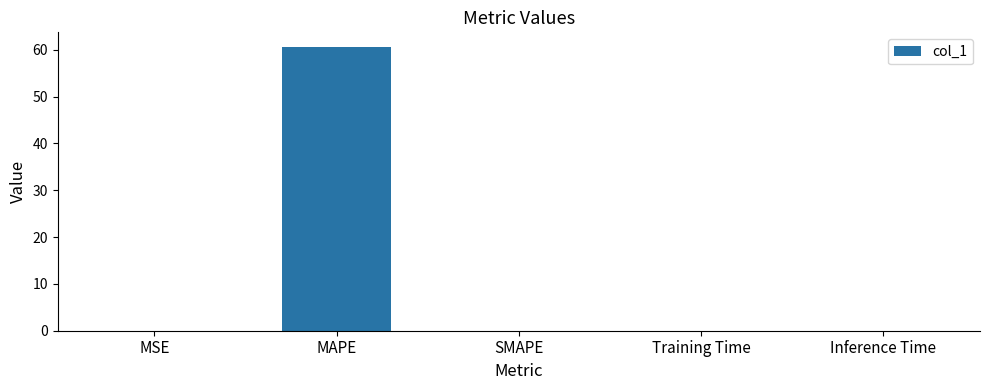

Which category has the highest value across all series?

MAPE